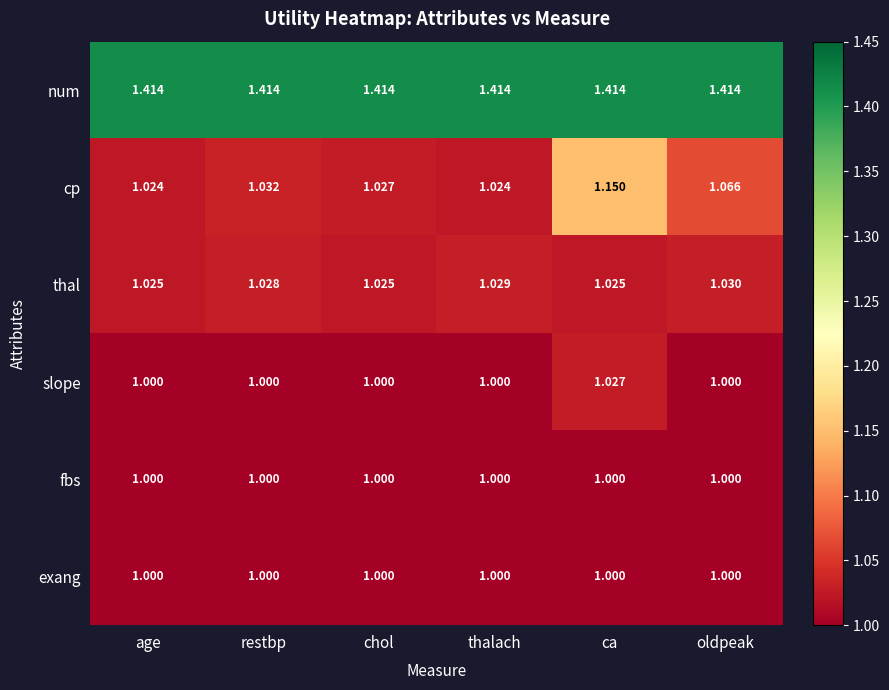

Which series has the largest range (max minus min)?

cp